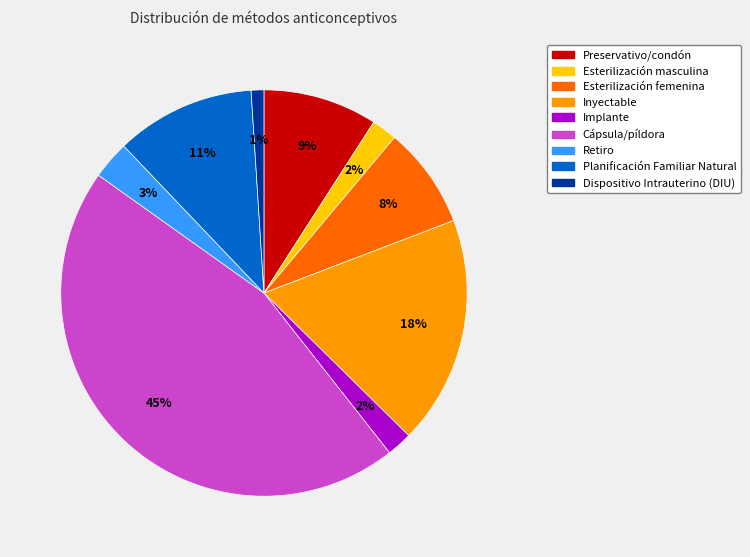

Is there a majority slice in this chart?

No